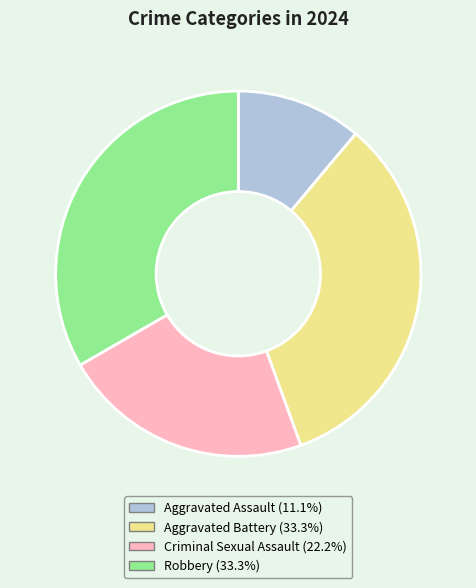

Does any single category account for the majority?

No